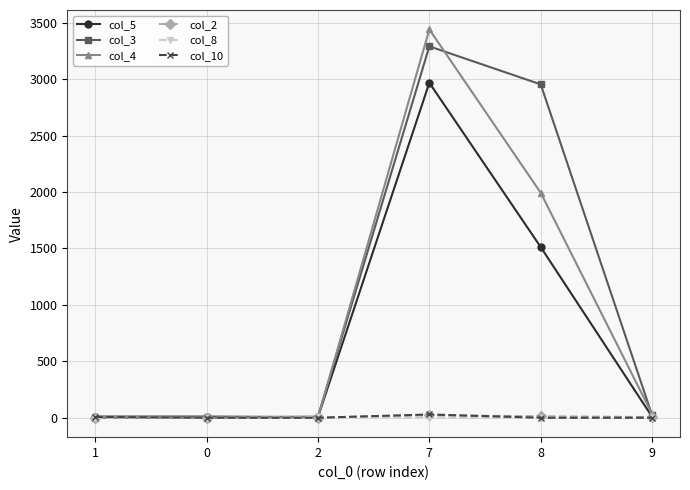

True or false: col_8 has a value of 0 at 0.

True